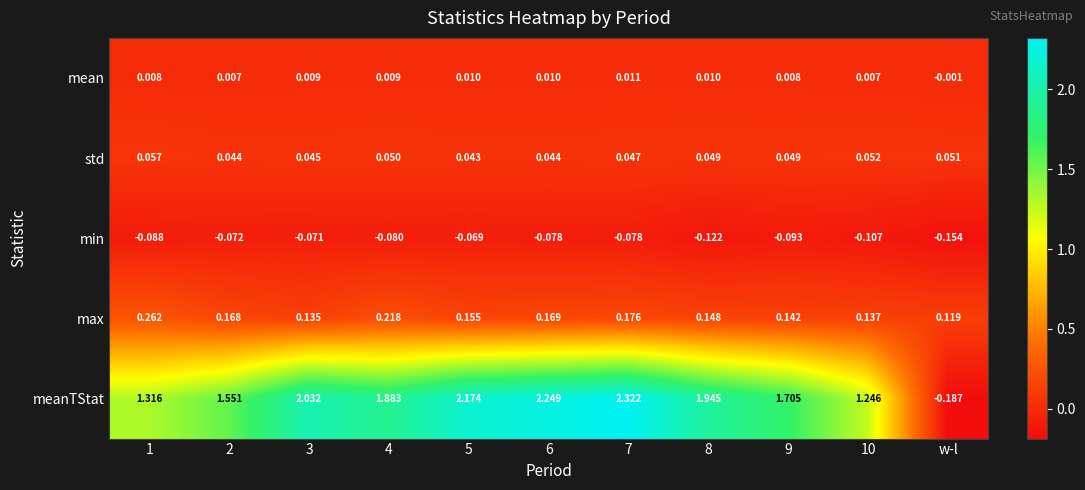

Rank the series by their maximum value, from highest to lowest.

meanTStat, max, std, mean, min